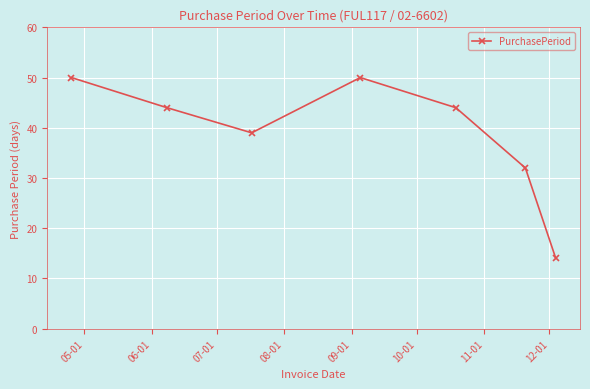

True or false: the data has more than 2 interior local peaks.

False